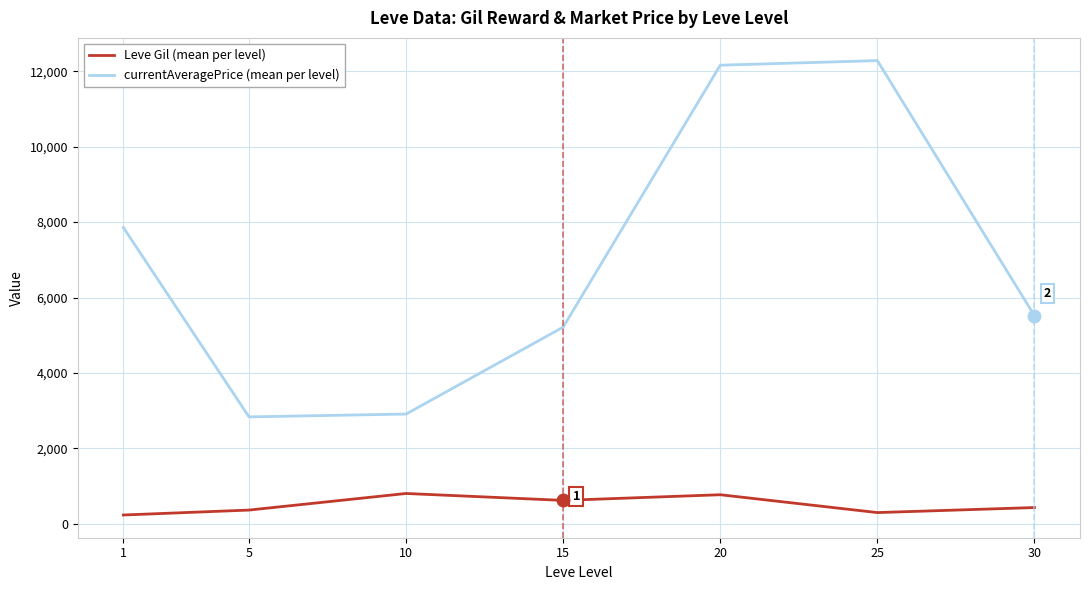

What is the difference between the currentAveragePrice (mean per level) values at 15 and 5?

2381.0